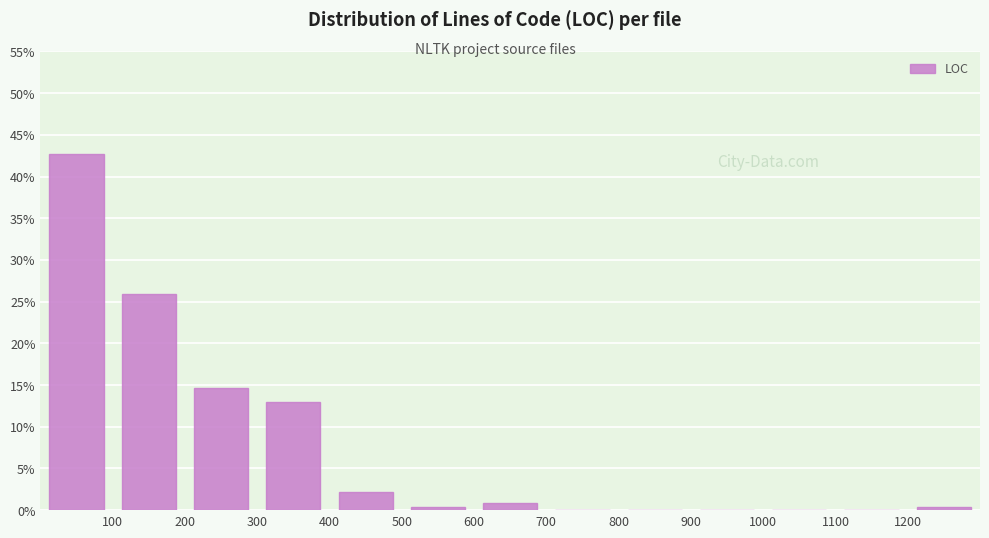

Reading left to right, list every bar in this chart as the range it spans on the x-axis followed by its height. The values are not printed on the chart, so give them approximately, as read against the axis.

0 to 100: 42.5
100 to 200: 26.0
200 to 300: 14.5
300 to 400: 13.0
400 to 500: 2.0
500 to 600: under 0.5
600 to 700: 1.0
700 to 800: 0
800 to 900: 0
900 to 1000: 0
1000 to 1100: 0
1100 to 1200: 0
1200 to 1300: under 0.5